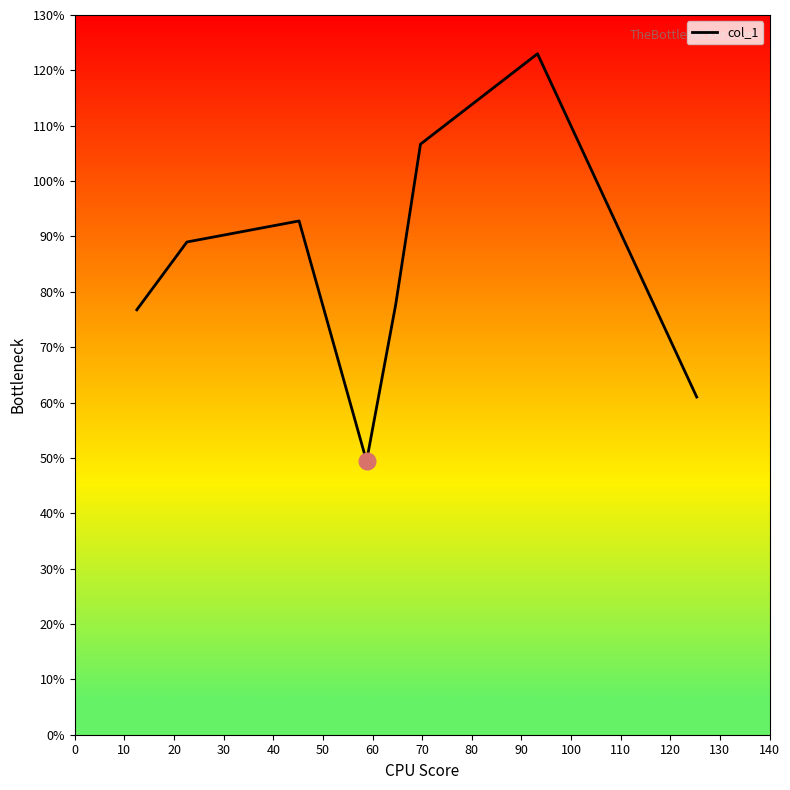

What is the difference between the maximum and second lowest values?

62.0